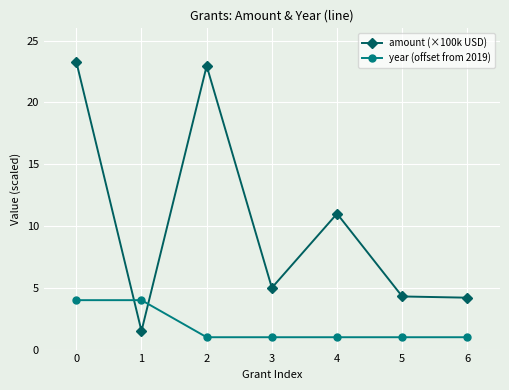

What is the sum of all year (offset from 2019) values?

13.0